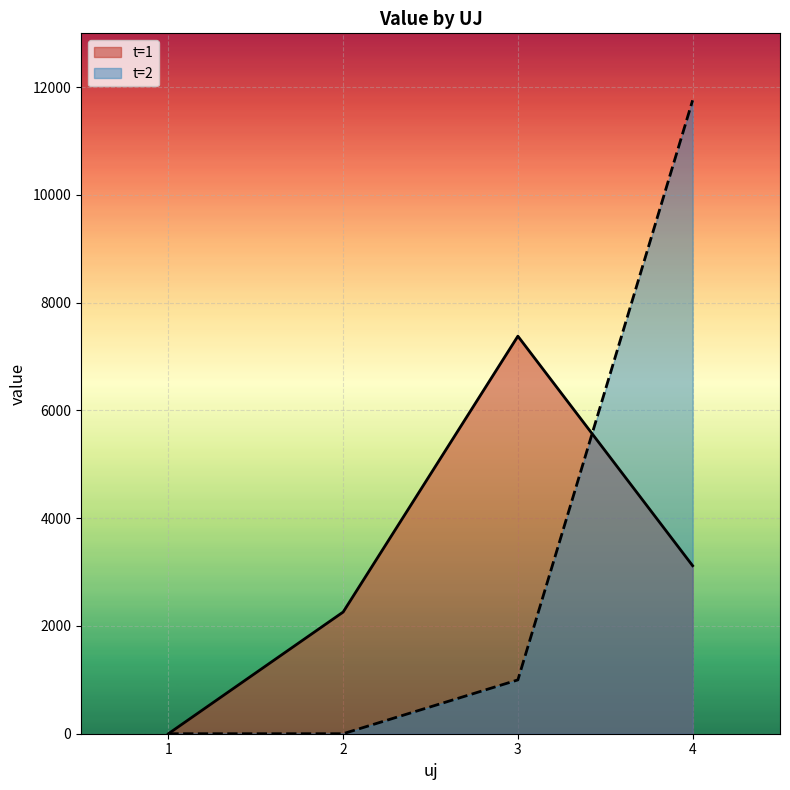

What is the difference between the highest and lowest values at 3?

6380.1